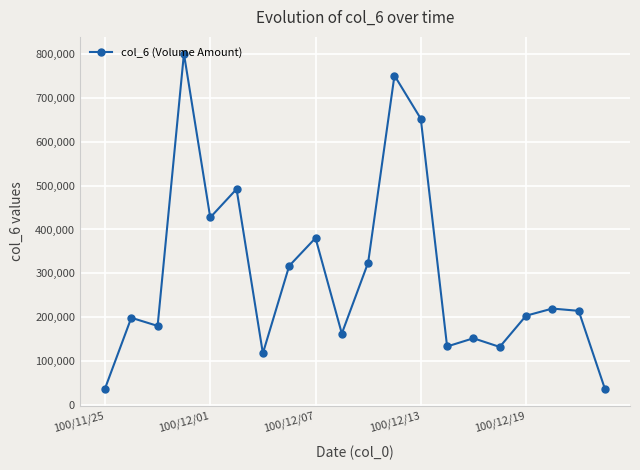

What is the value of the 15th point from the left?

151610